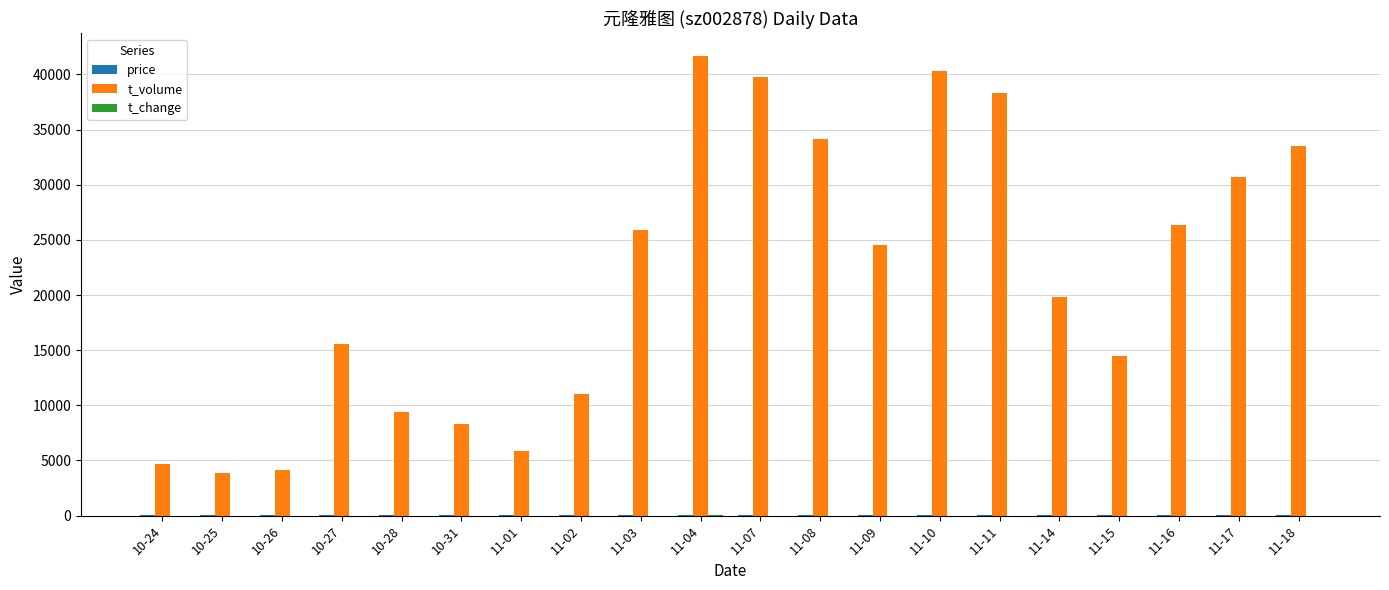

Which series has the widest spread of values?

t_volume